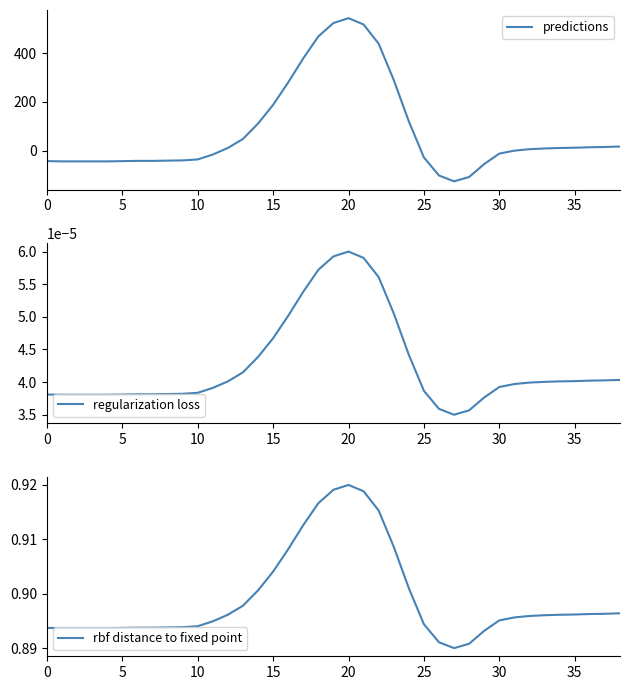

Reading right to left, transcribe all the data shown in this chart.

predictions: 17.0	15.0	14.0	12.0	11.0	9.0	6.0	0.0	-12.0	-55.0	-108.0	-126.0	-102.0	-28.0	120.0	290.0	439.0	518.0	544.0	524.0	469.0	379.0	280.0	188.0	111.0	48.0	11.0	-16.0	-36.0	-40.0	-41.0	-42.0	-42.0	-43.0	-44.0	-44.0	-44.0	-44.0	-43.0
regularization loss: 0.0	0.0	0.0	0.0	0.0	0.0	0.0	0.0	0.0	0.0	0.0	0.0	0.0	0.0	0.0	0.0	0.0	0.0	0.0	0.0	0.0	0.0	0.0	0.0	0.0	0.0	0.0	0.0	0.0	0.0	0.0	0.0	0.0	0.0	0.0	0.0	0.0	0.0	0.0
rbf distance to fixed point: 0.9	0.9	0.9	0.9	0.9	0.9	0.9	0.9	0.9	0.9	0.9	0.9	0.9	0.9	0.9	0.9	0.9	0.9	0.9	0.9	0.9	0.9	0.9	0.9	0.9	0.9	0.9	0.9	0.9	0.9	0.9	0.9	0.9	0.9	0.9	0.9	0.9	0.9	0.9